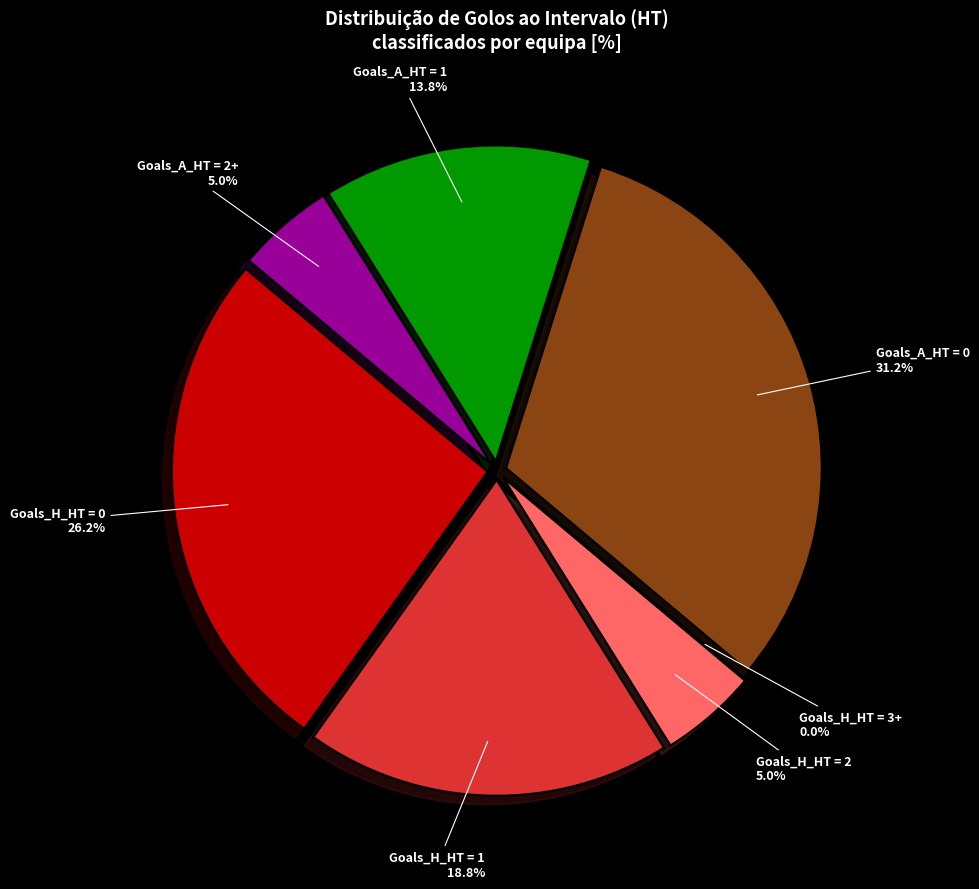

Is there any slice that represents more than half of the pie?

No